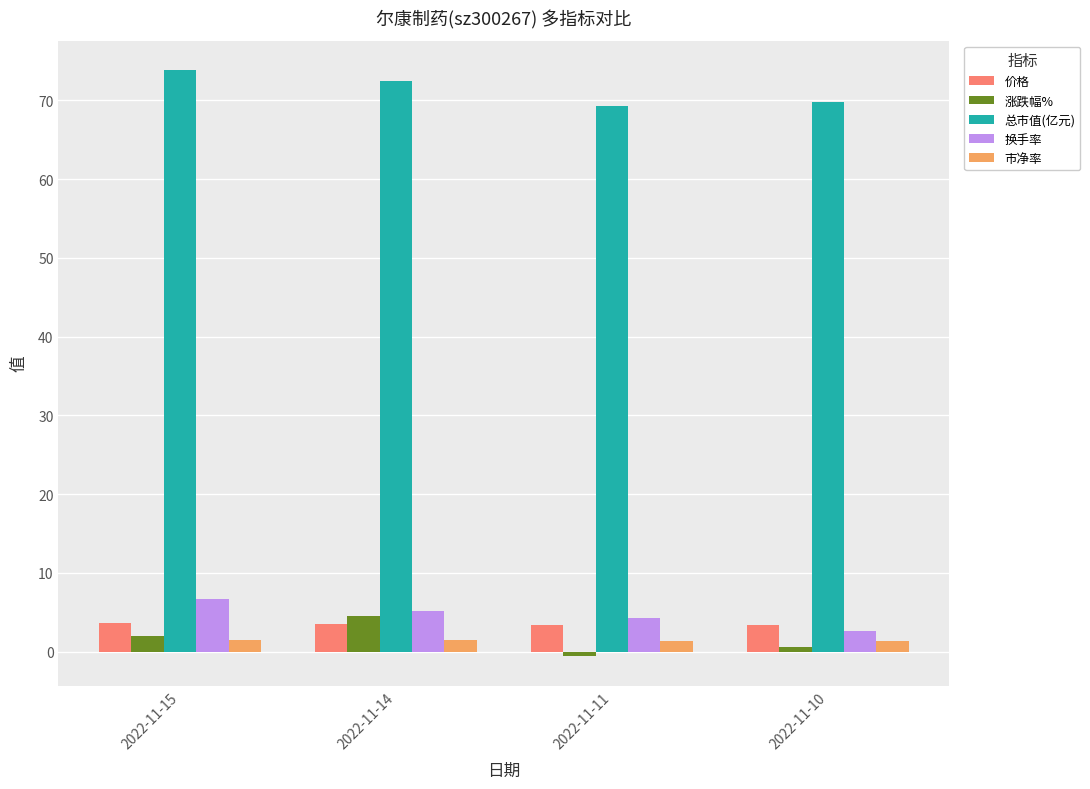

Which series changed the most between 2022-11-15 and 2022-11-11?

总市值(亿元)